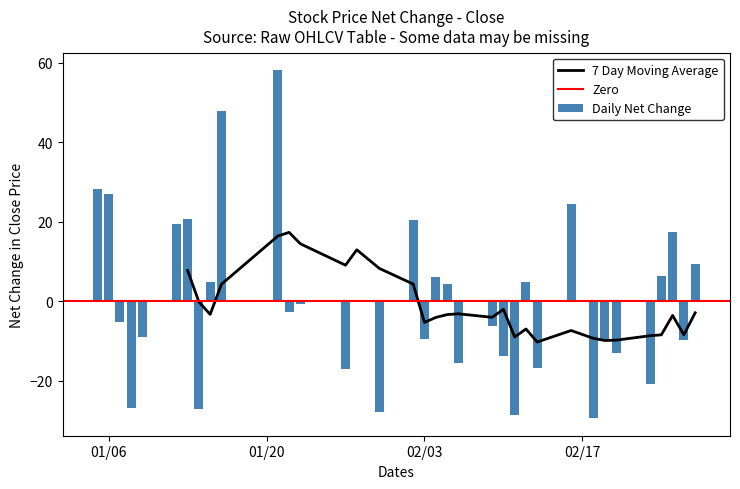

What is the change in value from 6 to 17?

+76.5